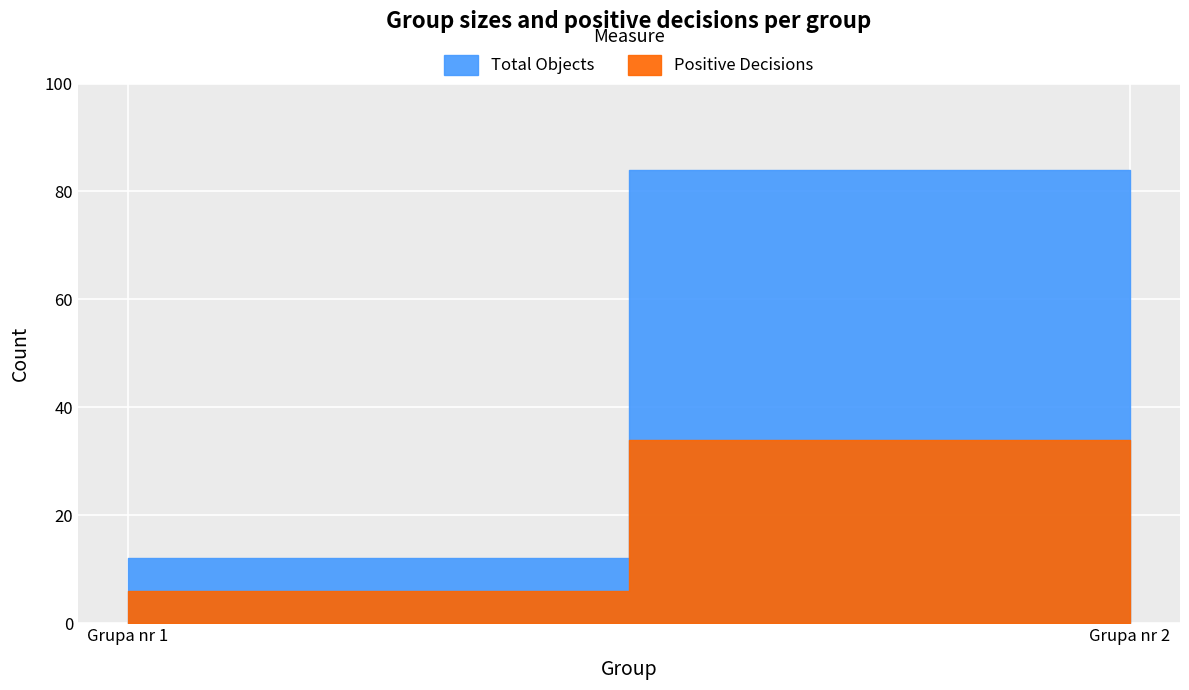

At how many categories does at least one series exceed 22?

1